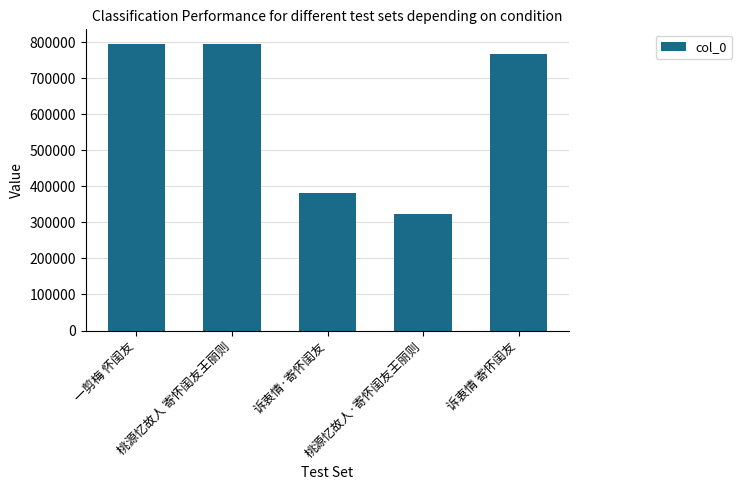

What is the difference between the maximum and minimum values?

473667